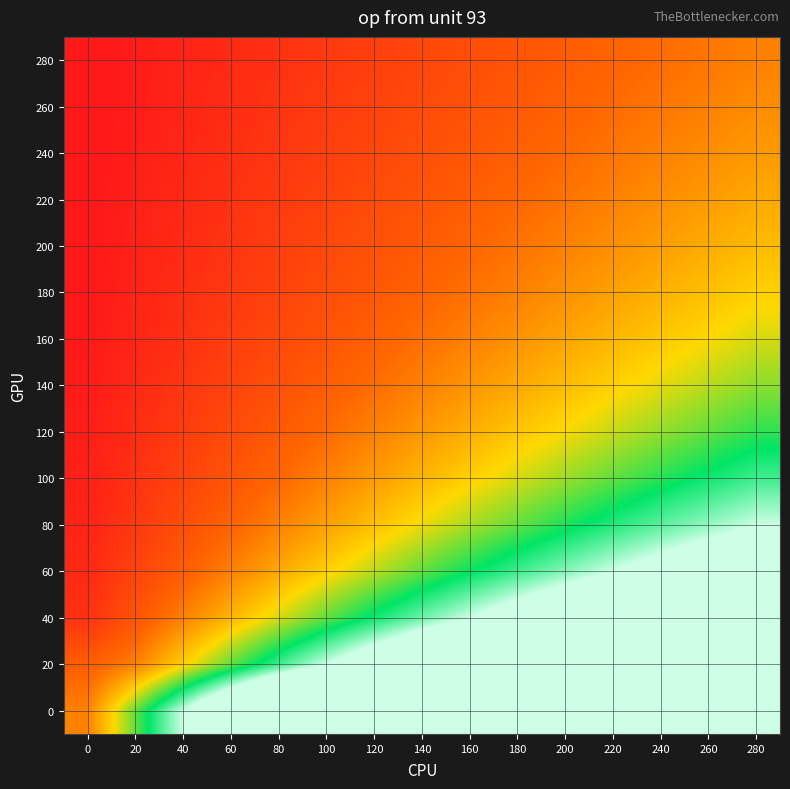

What is the smallest value displayed?

0.1